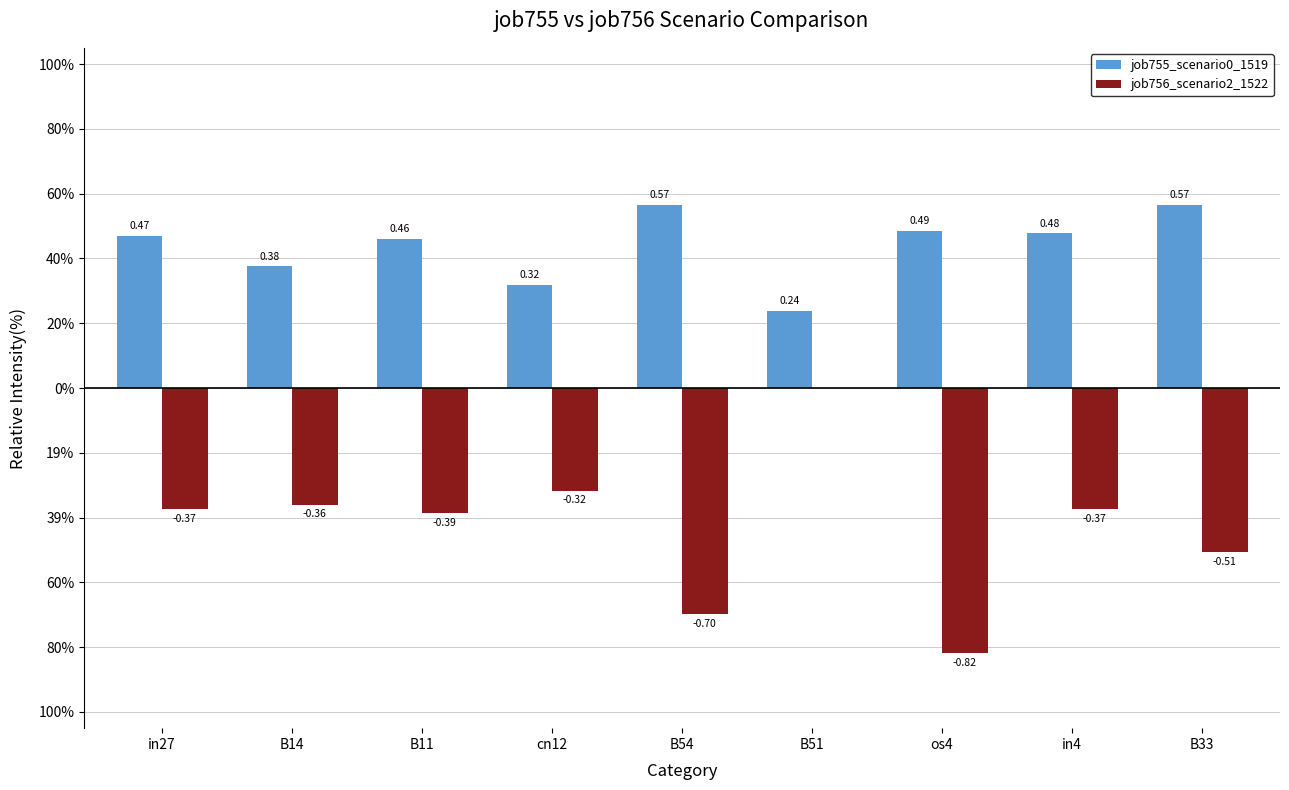

What is the difference between the maximum and second lowest values in the job755_scenario0_1519 series?

0.2